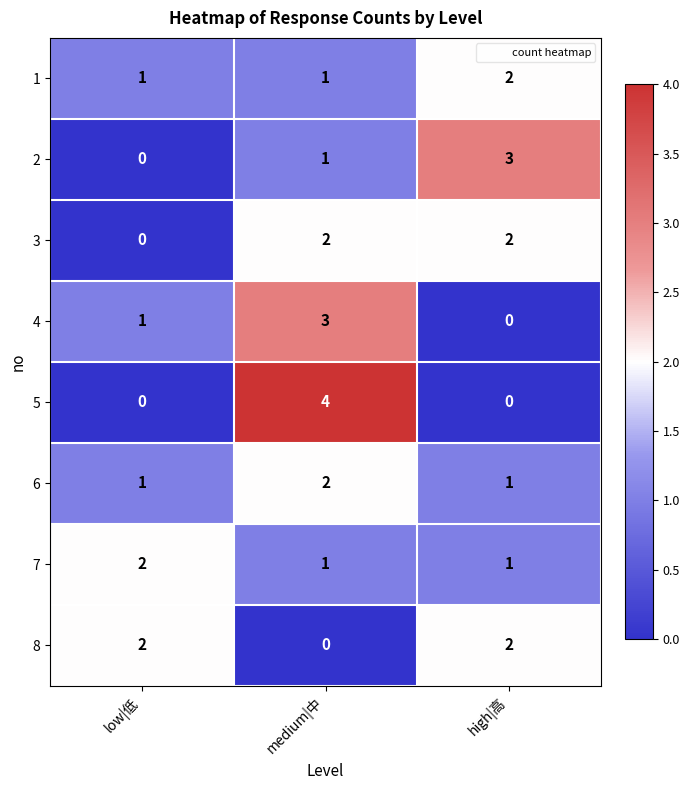

Which category has the highest value in the 5 series?

medium|中